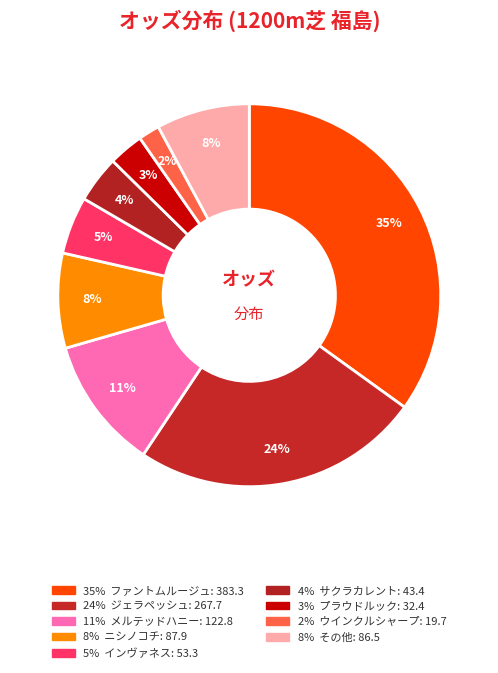

Count the number of slices in the pie.

9